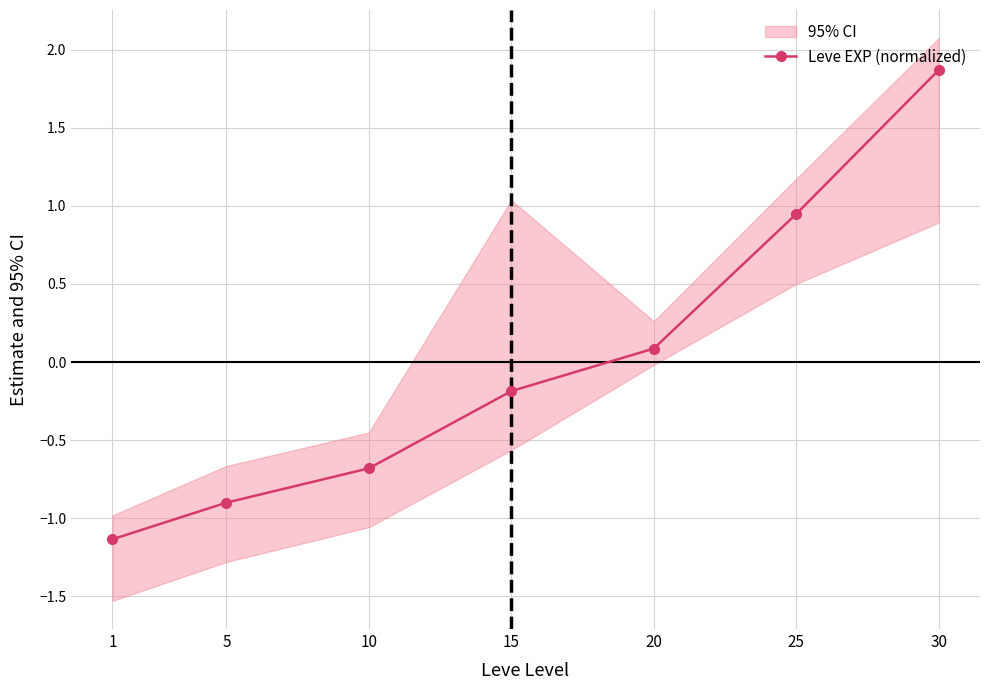

Rank the categories by value from lowest to highest.

1, 5, 10, 15, 20, 25, 30